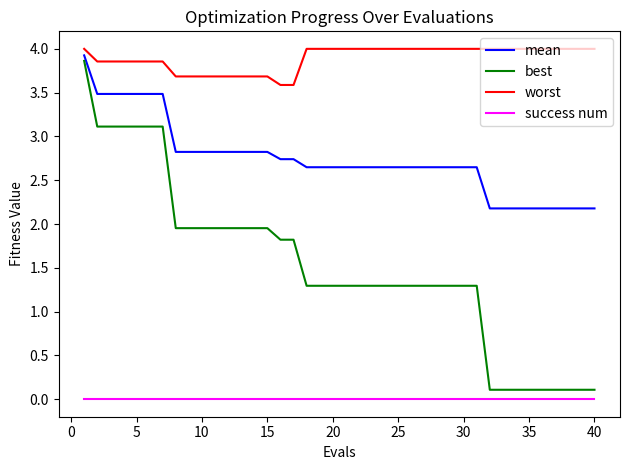

True or false: success num and best intersect in this chart.

False